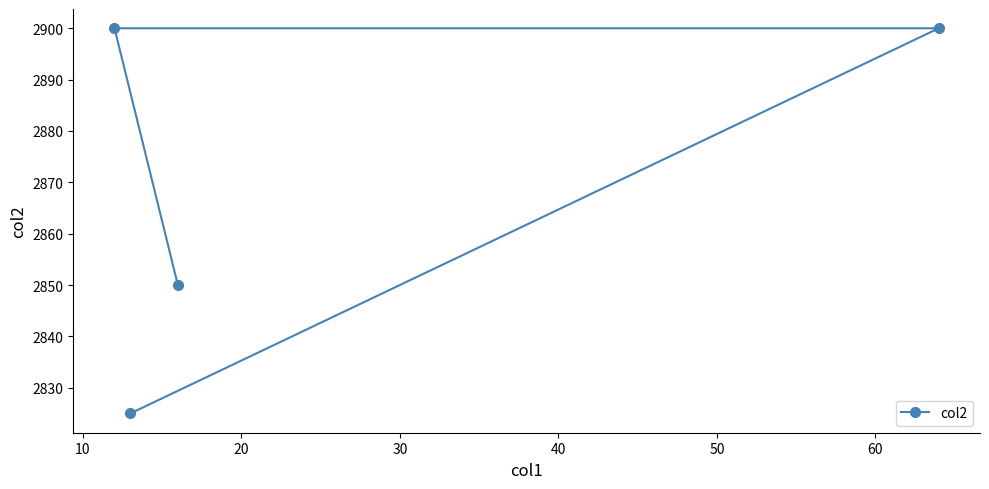

What is the smallest value displayed?

2825